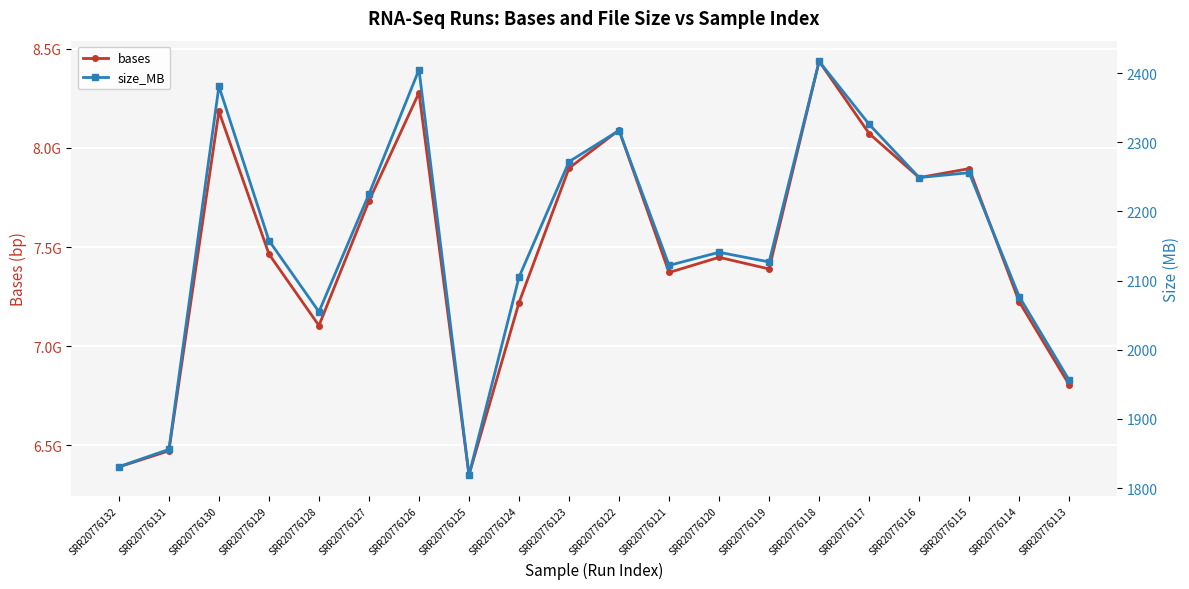

What is the difference between the size_MB values at SRR20776125 and SRR20776120?

322